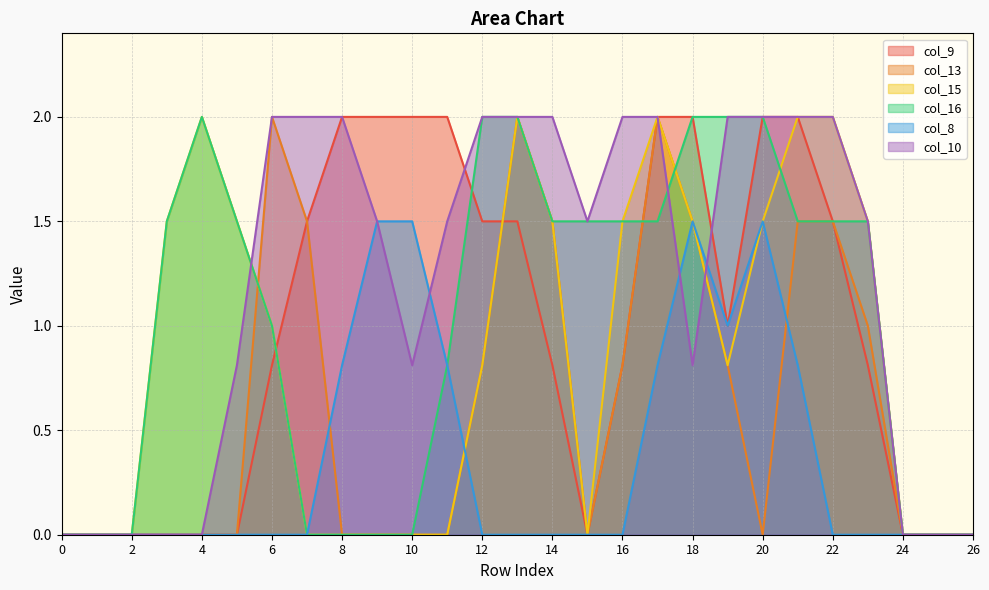

The value of col_8 at 13 is 0.8. True or false?

False